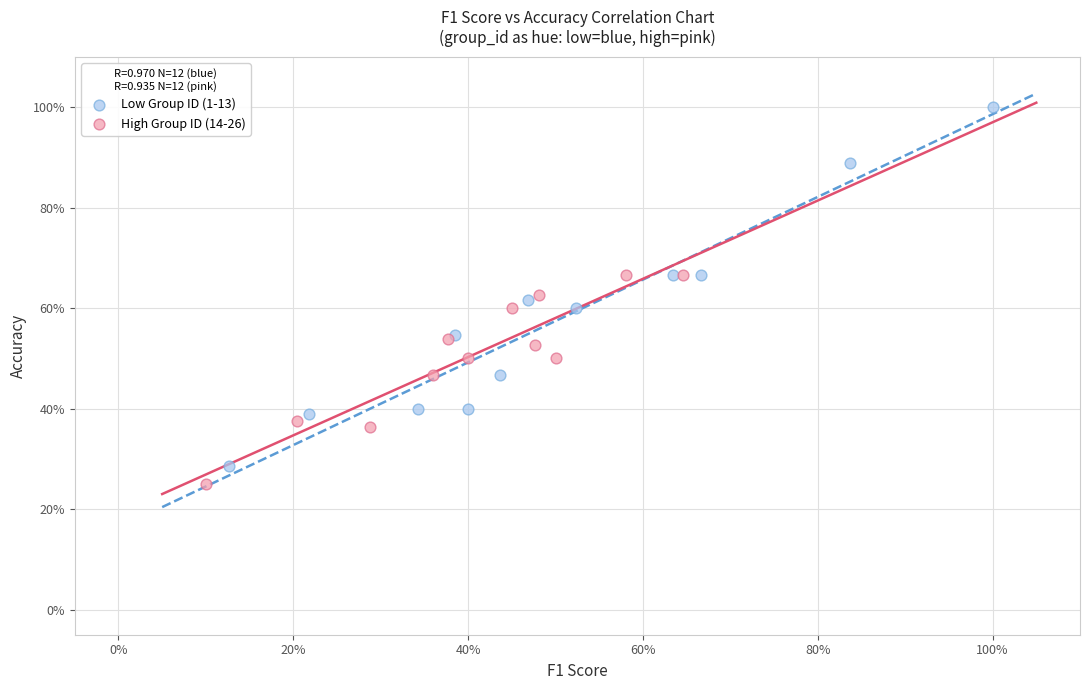

Which series reaches the minimum Y coordinate?

High Group ID (14-26)